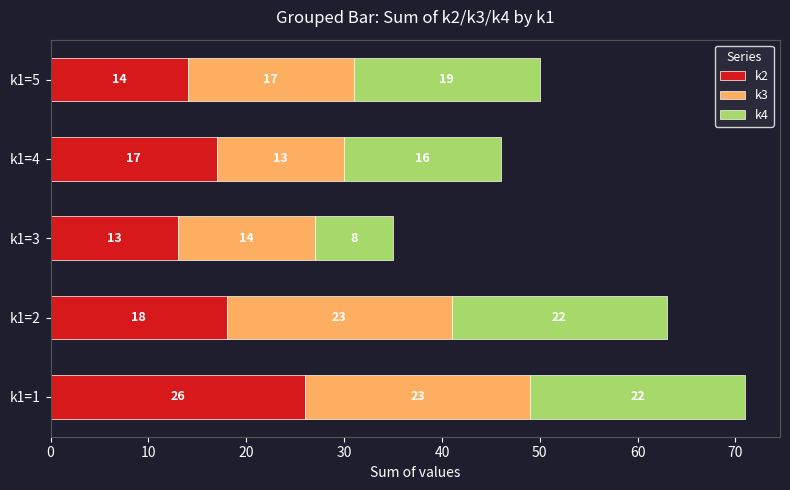

At which category is the sum across all series the highest?

k1=1